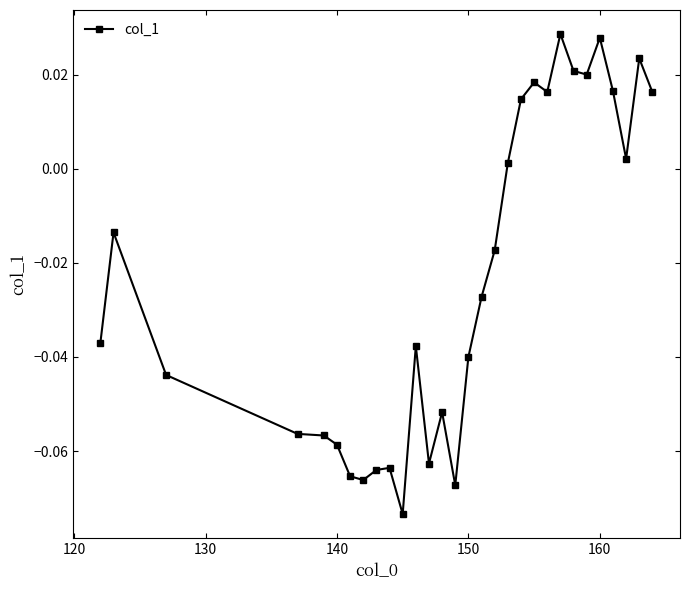

True or false: there are more than 1 points higher than both neighbors.

True